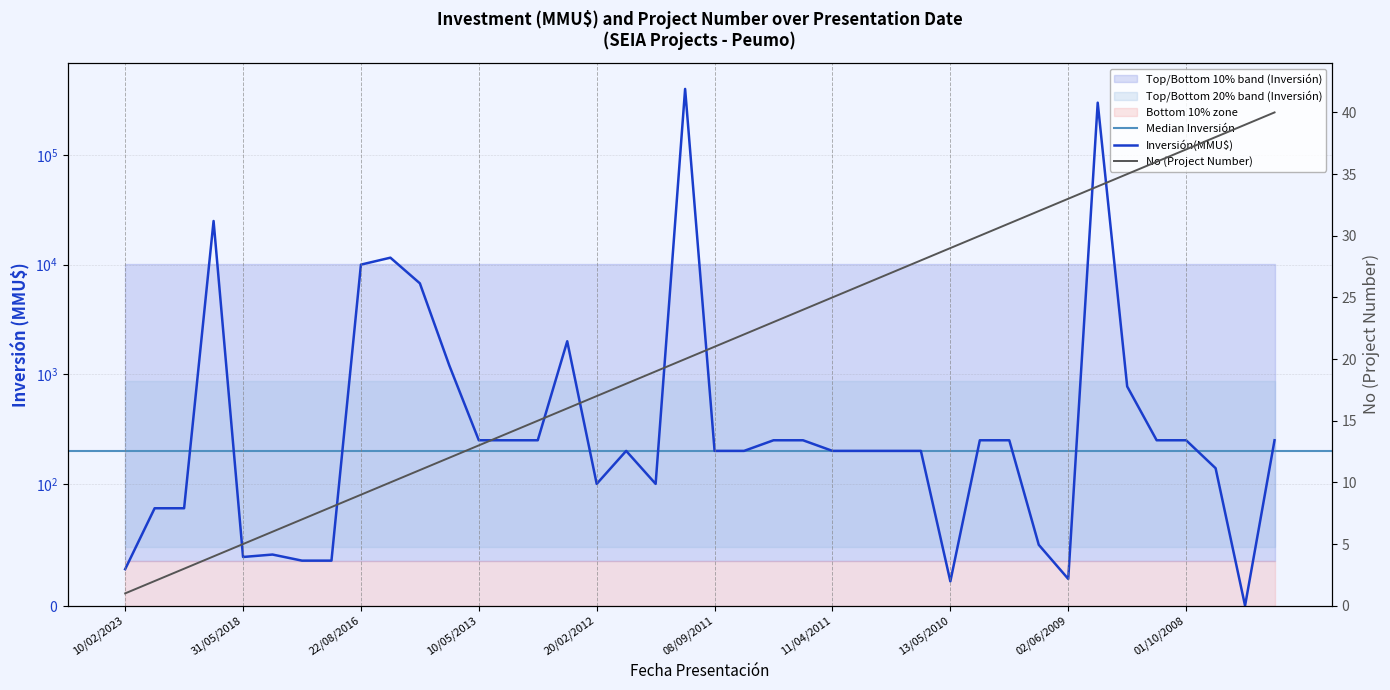

Which category has the lowest value in the No series?

10/02/2023